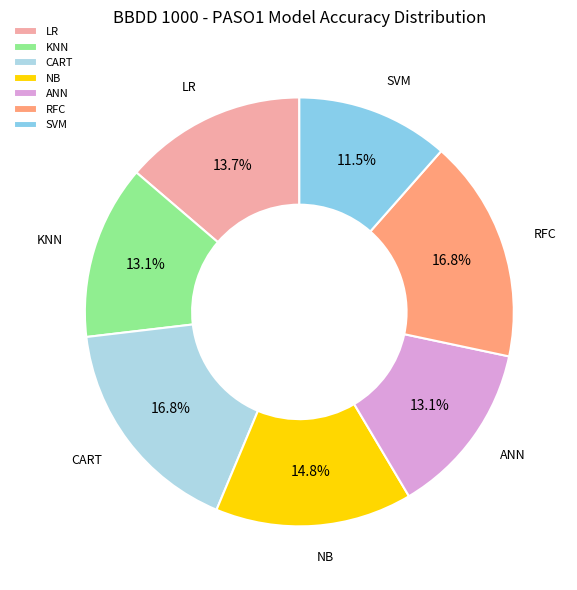

What is the smallest slice in the pie chart?

SVM